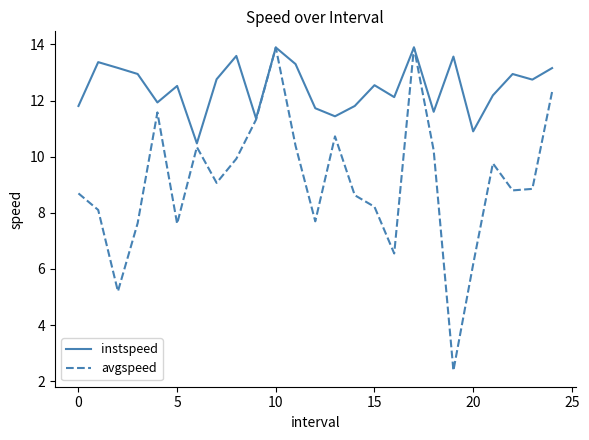

Which series has the largest total across all categories?

instspeed